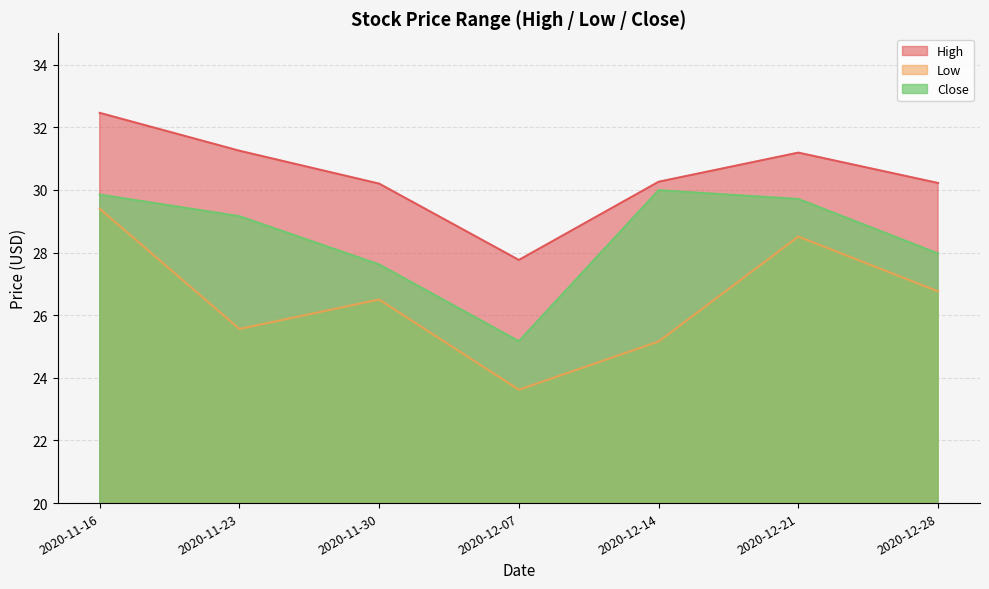

True or false: Close and High intersect in this chart.

False